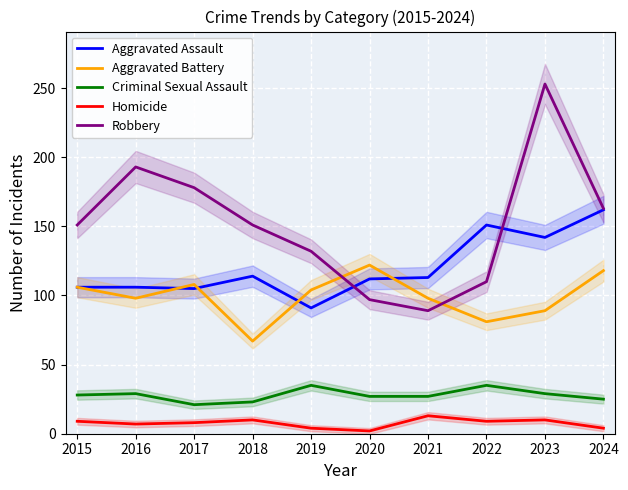

True or false: Criminal Sexual Assault and Aggravated Assault intersect in this chart.

False